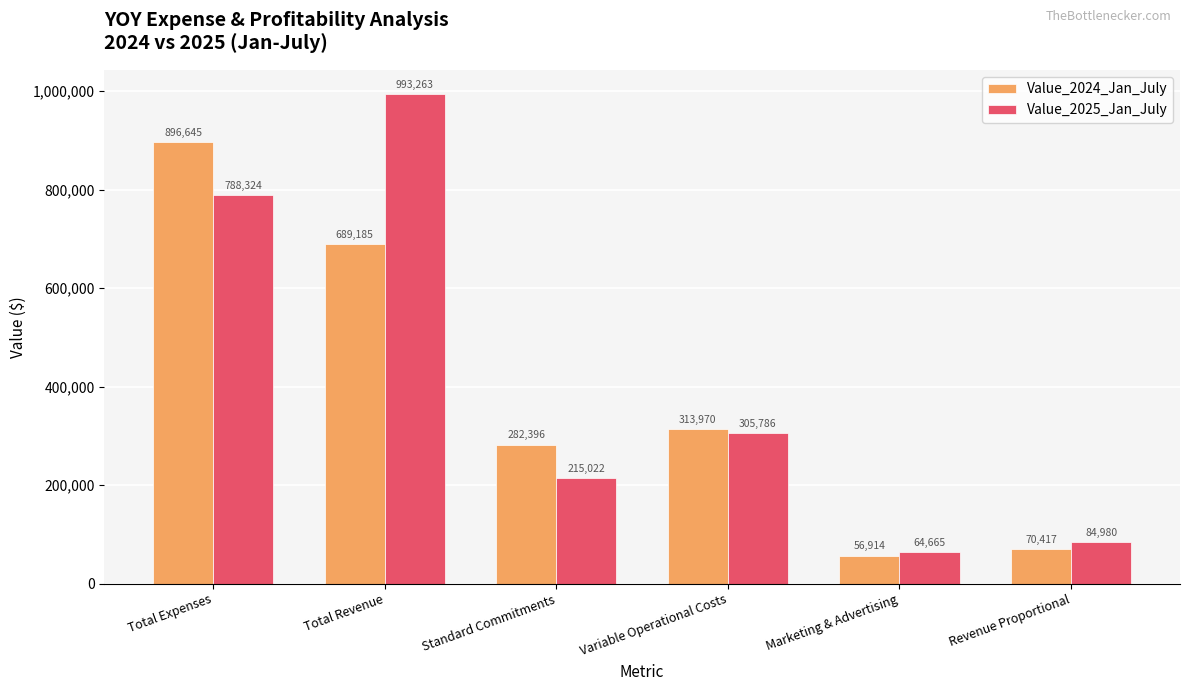

What are all the series names shown in the legend?

Value_2024_Jan_July, Value_2025_Jan_July